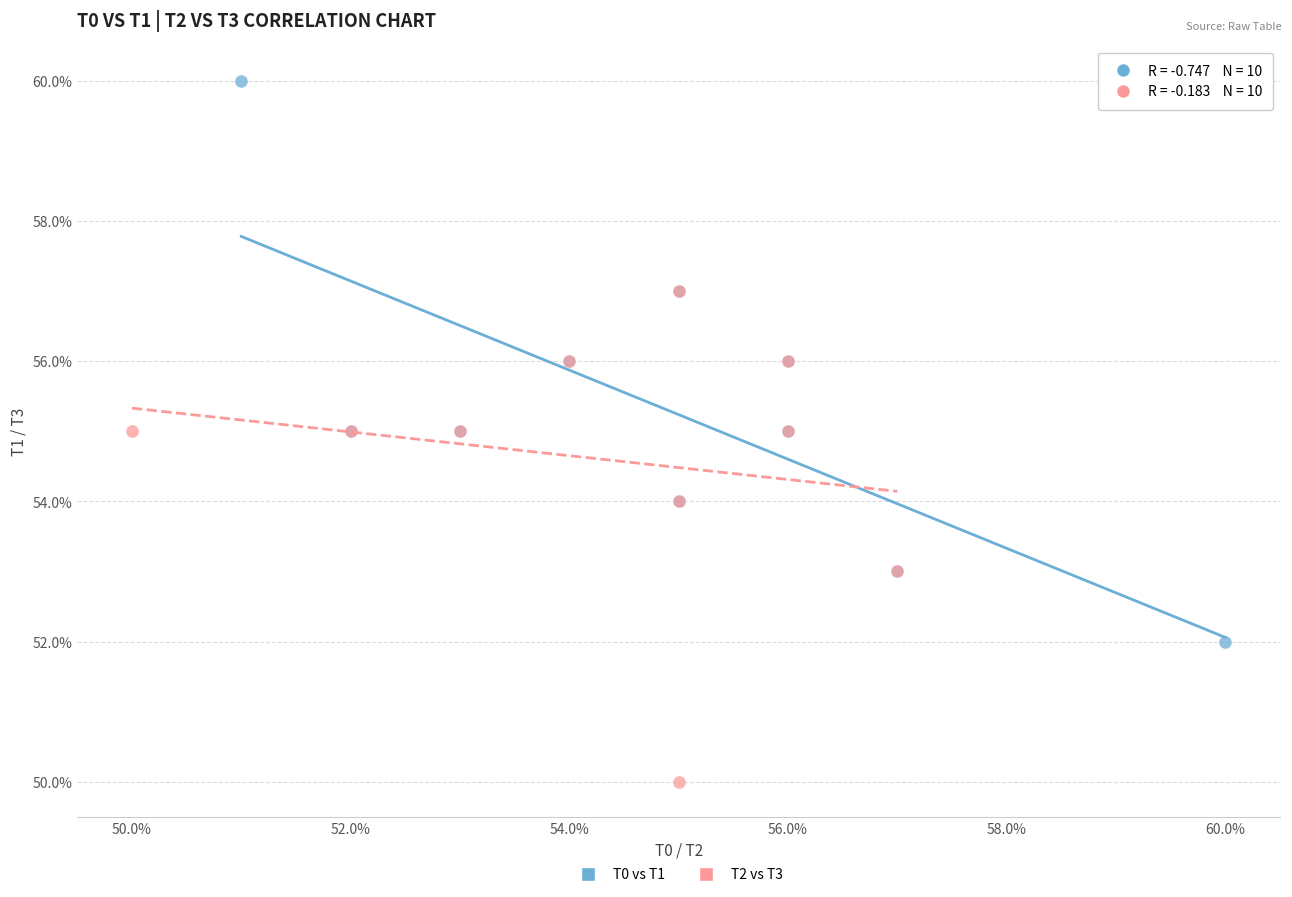

What are all the series names shown in the legend?

T0 vs T1, T2 vs T3